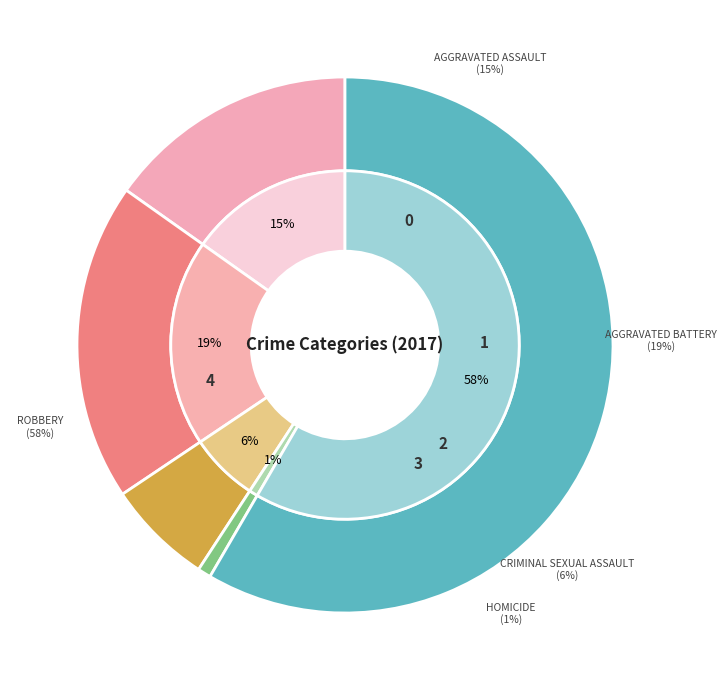

Rank the categories by value from lowest to highest.

Homicide, Criminal Sexual Assault, Aggravated Assault, Aggravated Battery, Robbery